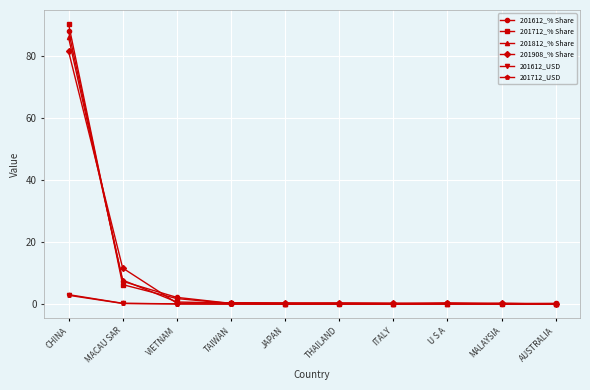

What is the total value across all series at JAPAN?

0.7